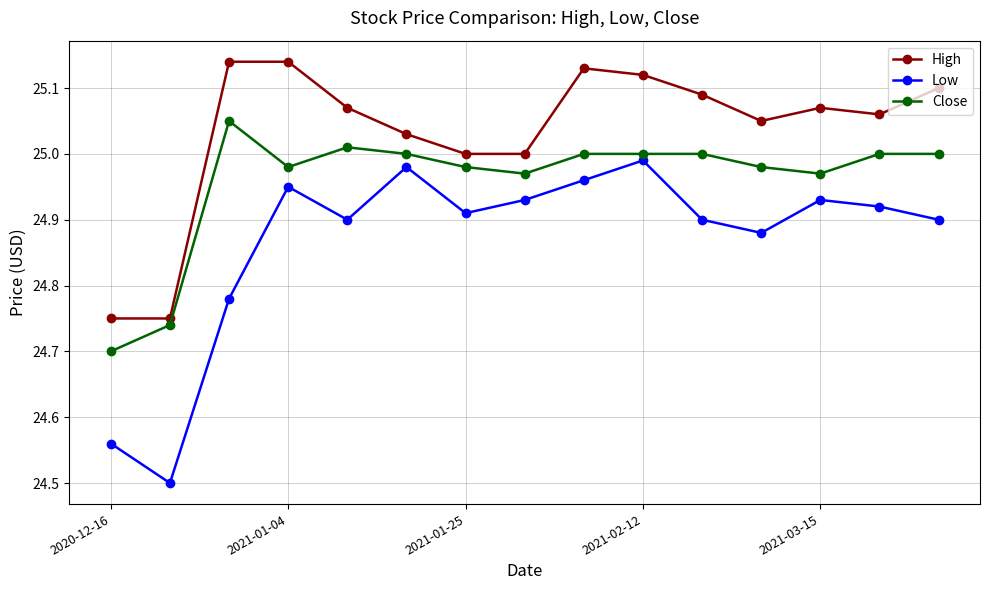

What is the sum of all Close values?

374.4